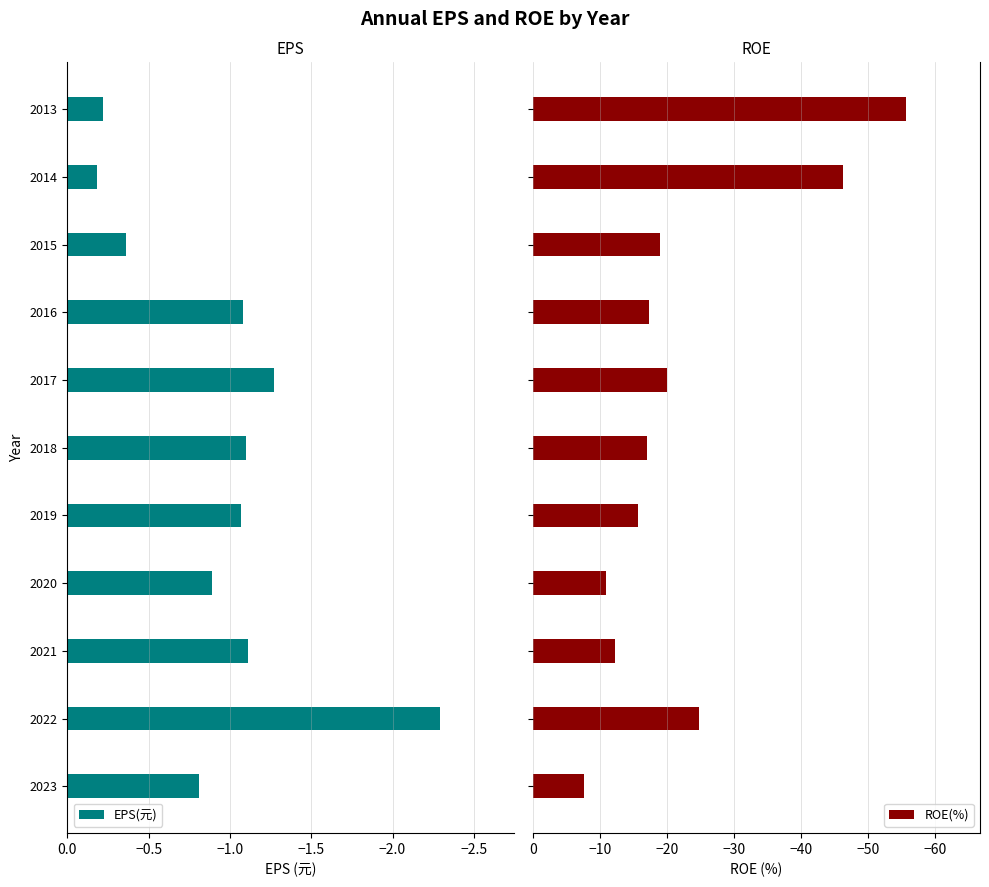

What is the average value of the ROE(%) series?

-22.4